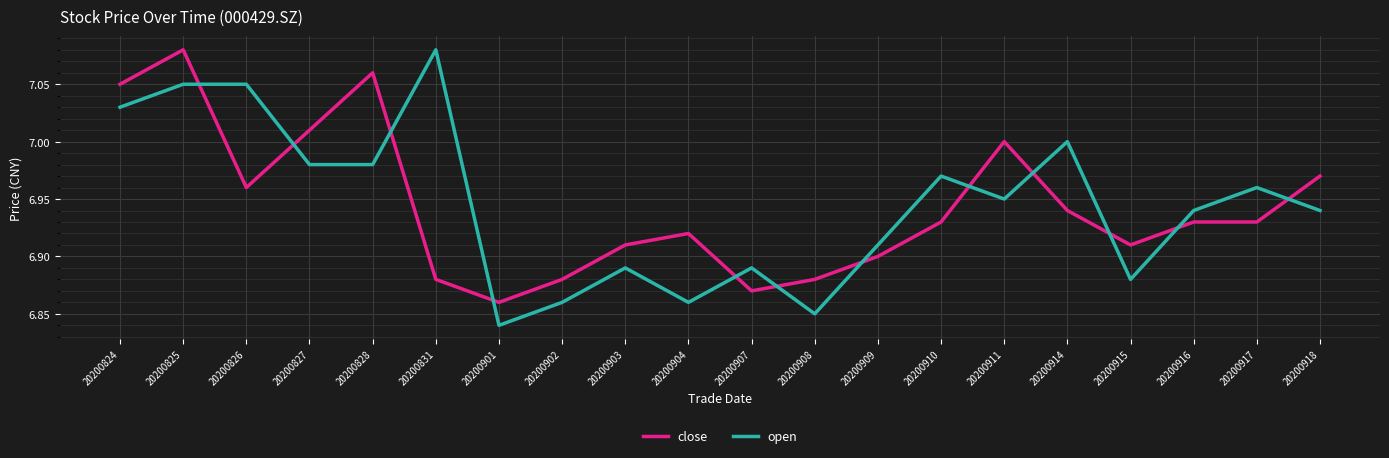

Which series has the widest spread of values?

open